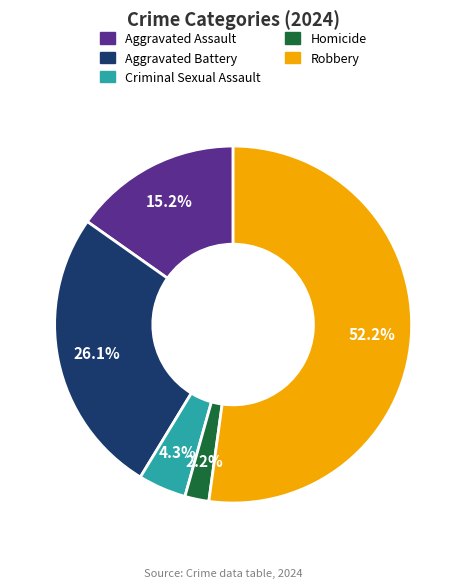

Is it true that Aggravated Battery is 12% of the pie?

False